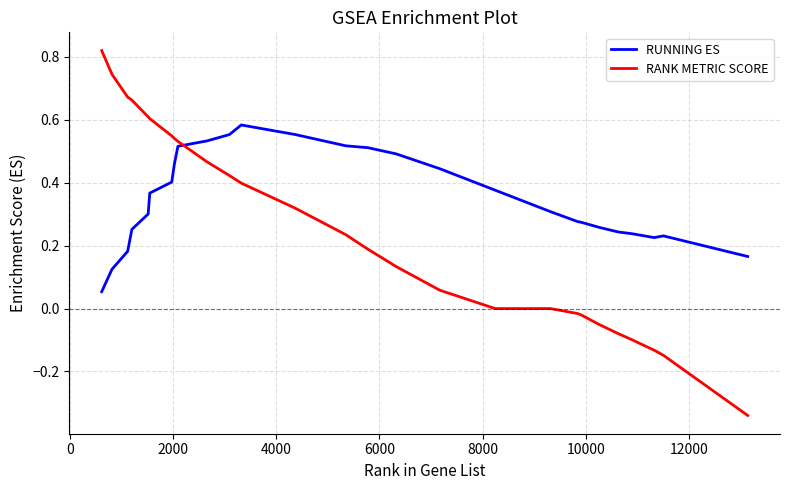

What are all the series names shown in the legend?

RUNNING ES, RANK METRIC SCORE